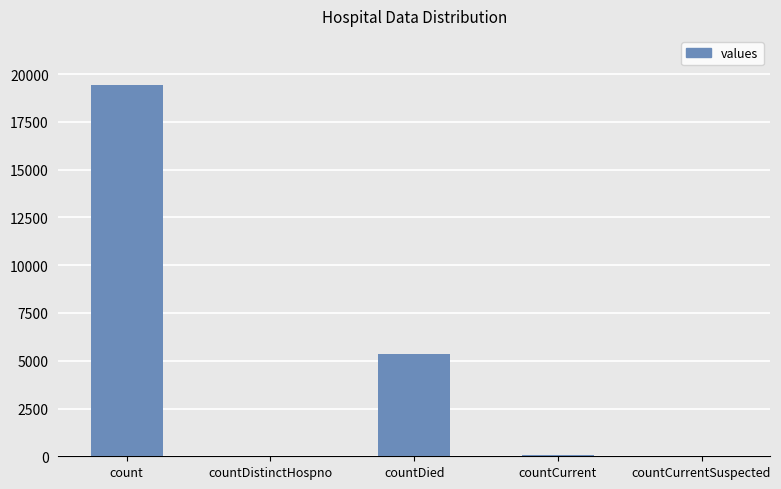

What is the greatest value displayed?

19420